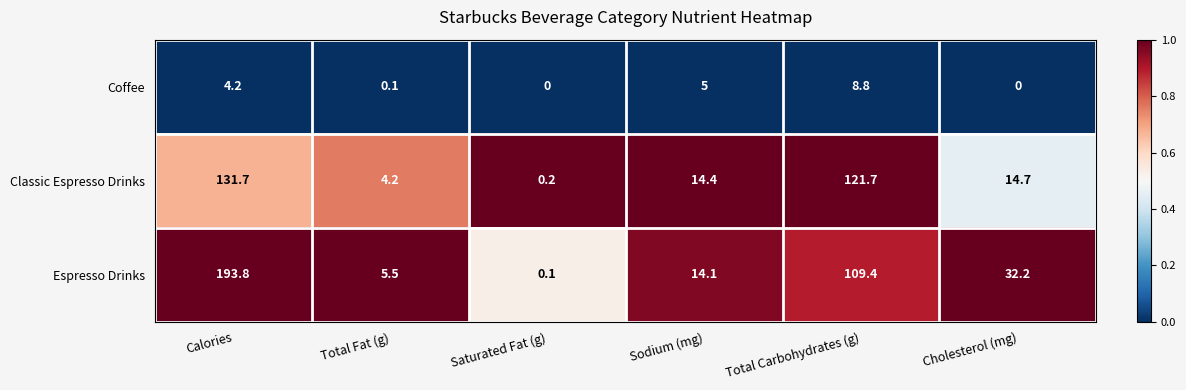

The value of Coffee at Total Carbohydrates (g) is 8.8. True or false?

True